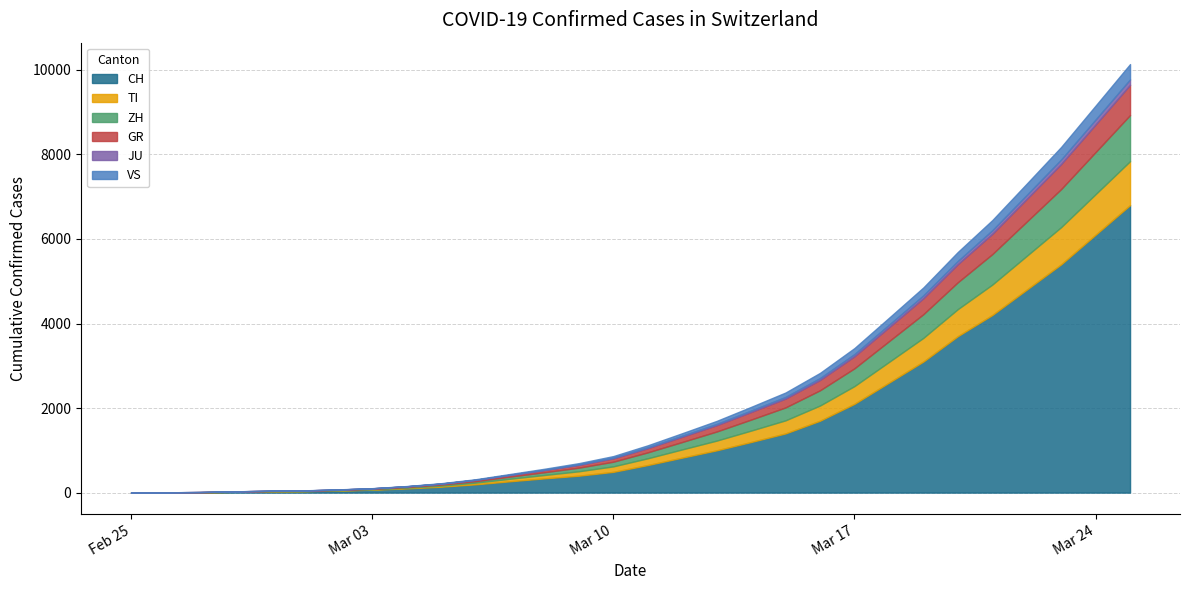

Where is ZH nearest to the value 545?

2020-03-19